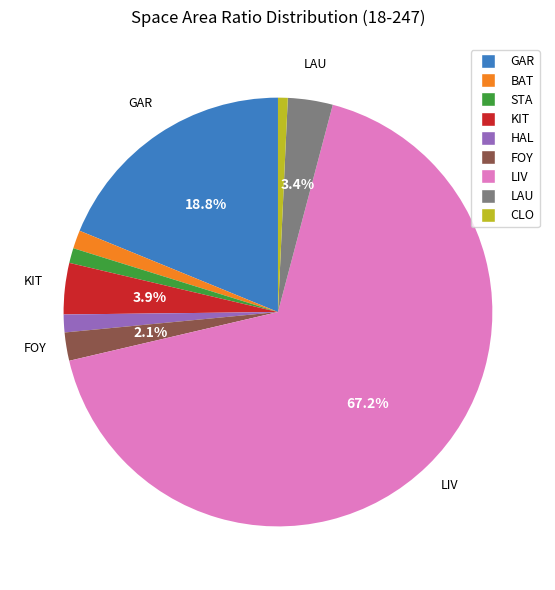

The STA slice represents 1% of the pie. True or false?

True